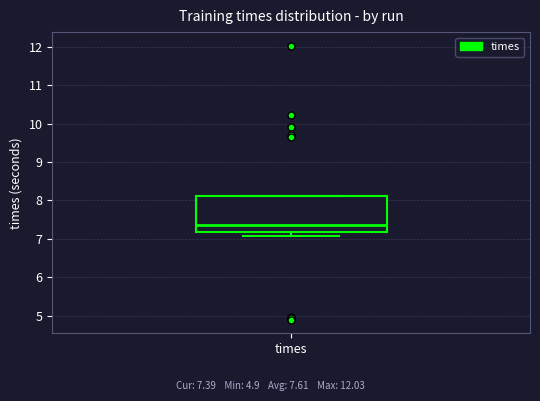

Read this box plot against the y-axis: the position of the median line, the range covered by the box, and the ends of both whiskers. The values are not printed on the chart, so give them approximately, as read against the axis.

median 7.4, box 7.2 to 8.1, whiskers 7.1 to 8.1